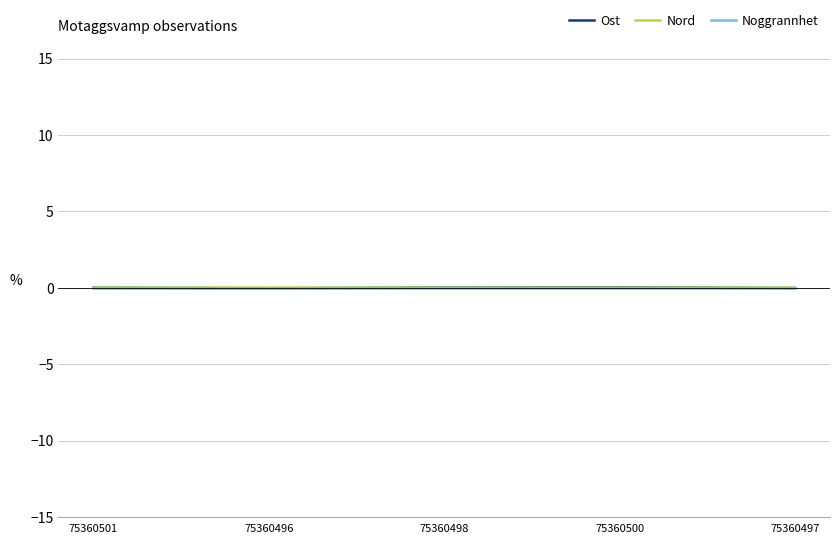

After their last crossing, which series has the higher values: Nord or Noggrannhet?

Noggrannhet